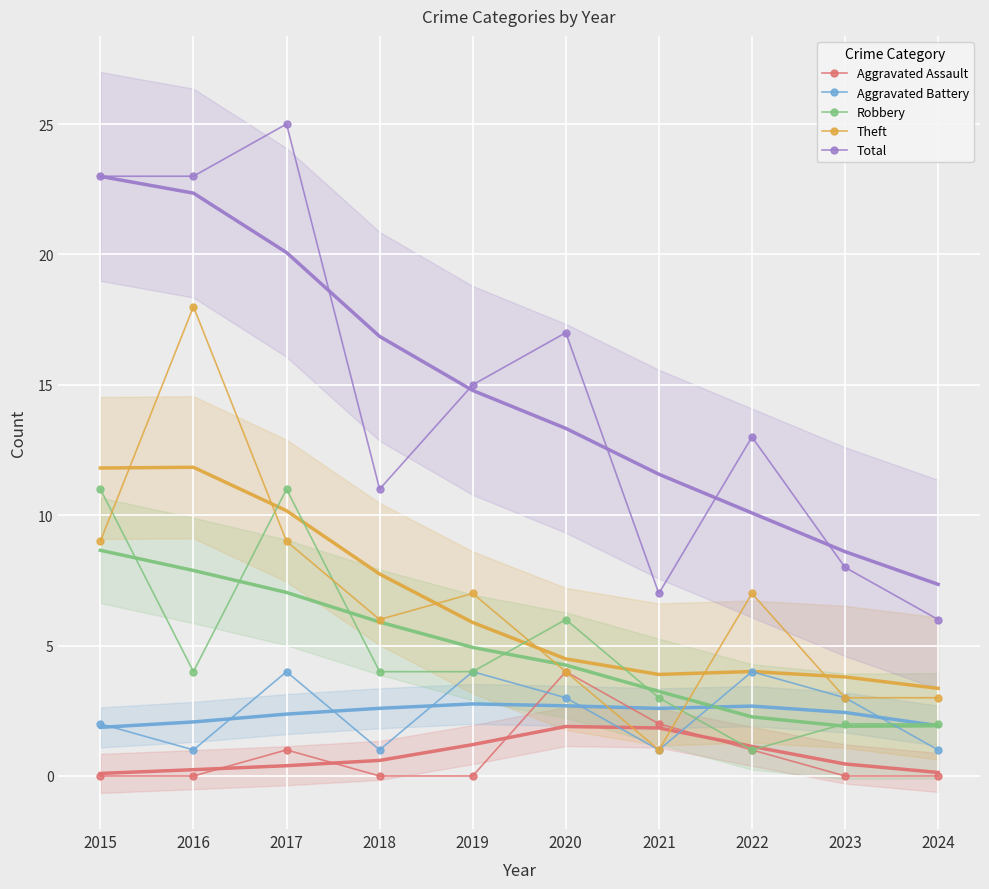

In Theft, how many points are higher than both neighbors (excluding endpoints)?

3